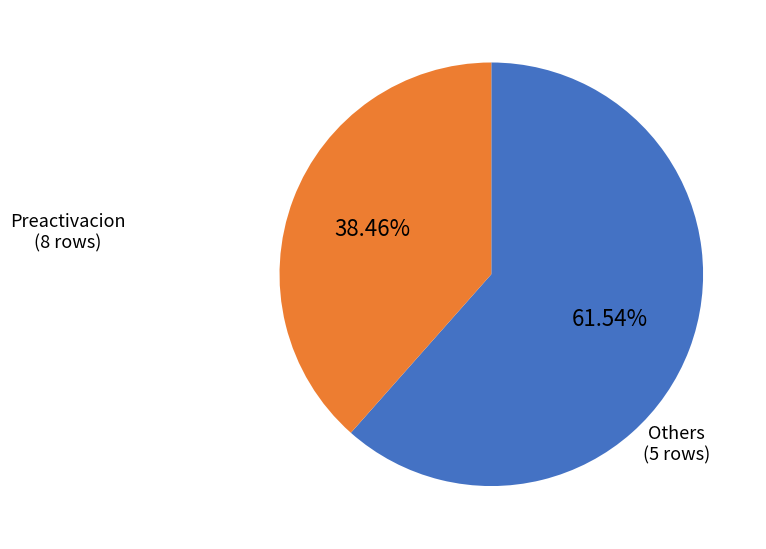

Does any single category account for the majority?

Yes